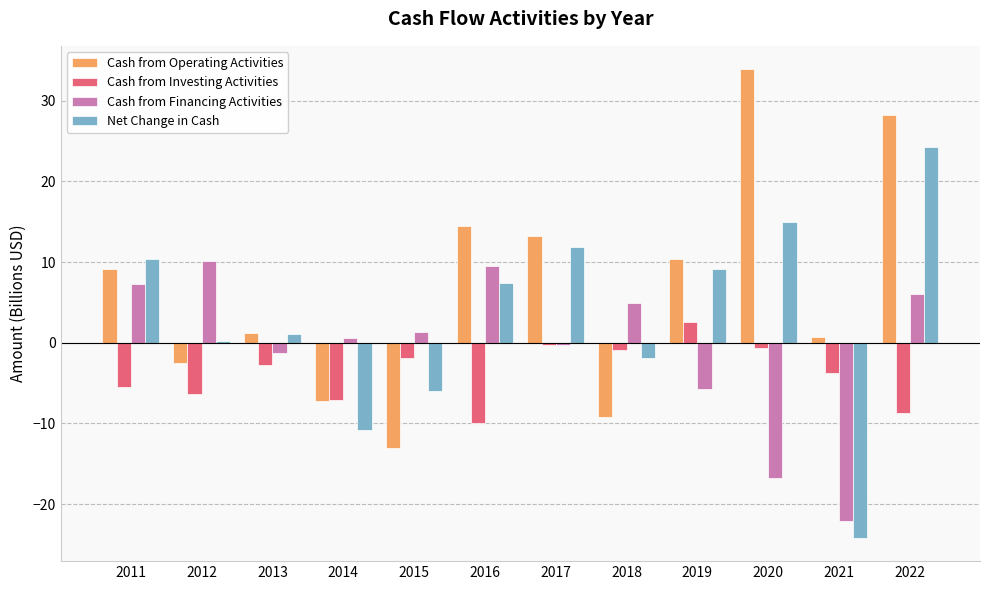

Rank the series by their average value, from highest to lowest.

Cash from Operating Activities, Net Change in Cash, Cash from Financing Activities, Cash from Investing Activities